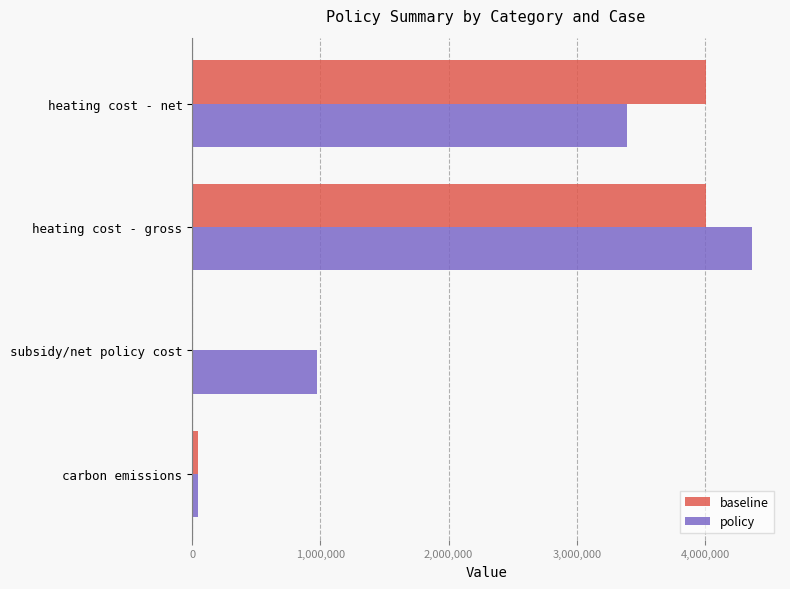

Is the value of policy at heating cost - net greater than the value of baseline at carbon emissions?

Yes